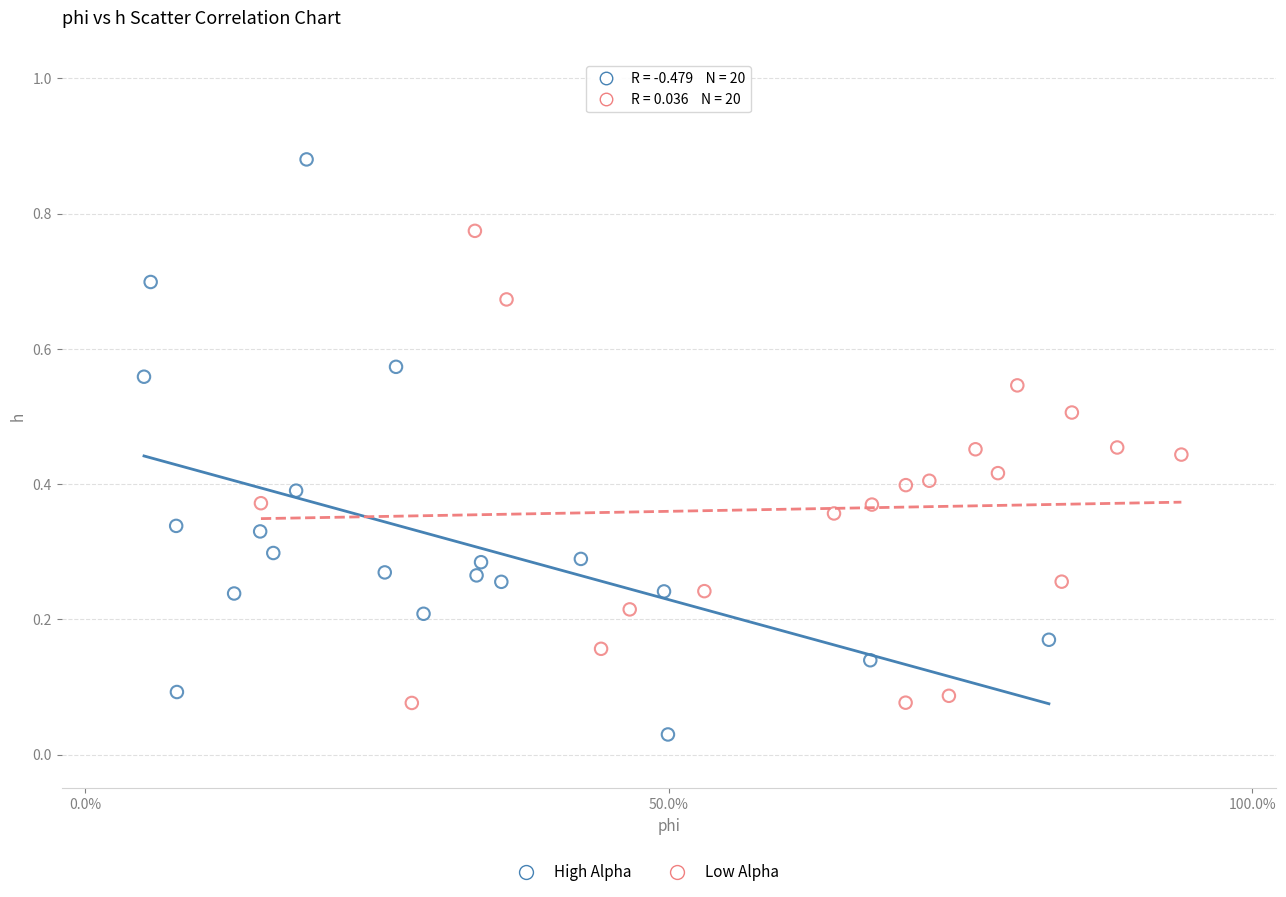

Which series reaches the maximum Y coordinate?

High Alpha